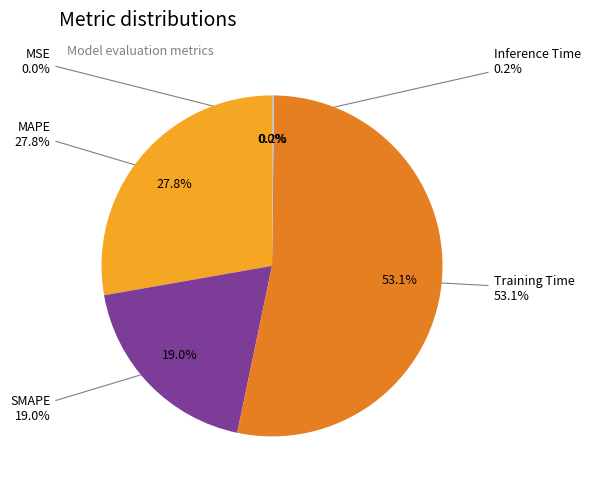

Which category has the biggest portion of the pie?

Training Time